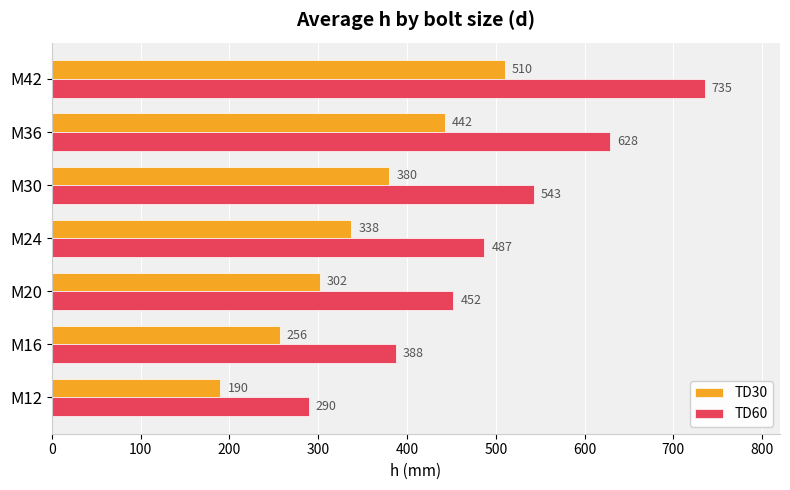

At how many categories does at least one series exceed 489?

3